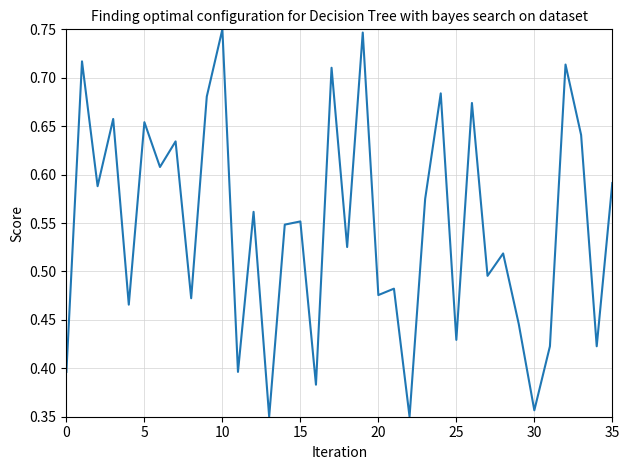

Reading left to right, list all the values displayed in this chart.

0.4	0.7	0.6	0.7	0.5	0.7	0.6	0.6	0.5	0.7	0.8	0.4	0.6	0.3	0.5	0.6	0.4	0.7	0.5	0.7	0.5	0.5	0.3	0.6	0.7	0.4	0.7	0.5	0.5	0.4	0.4	0.4	0.7	0.6	0.4	0.6